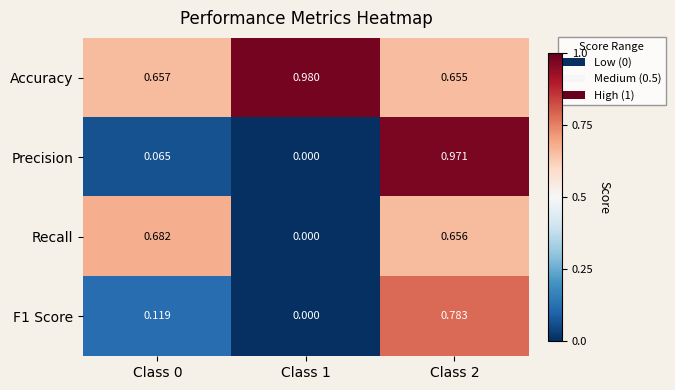

Rank the series at Class 2 from lowest to highest value.

Accuracy, Recall, F1 Score, Precision